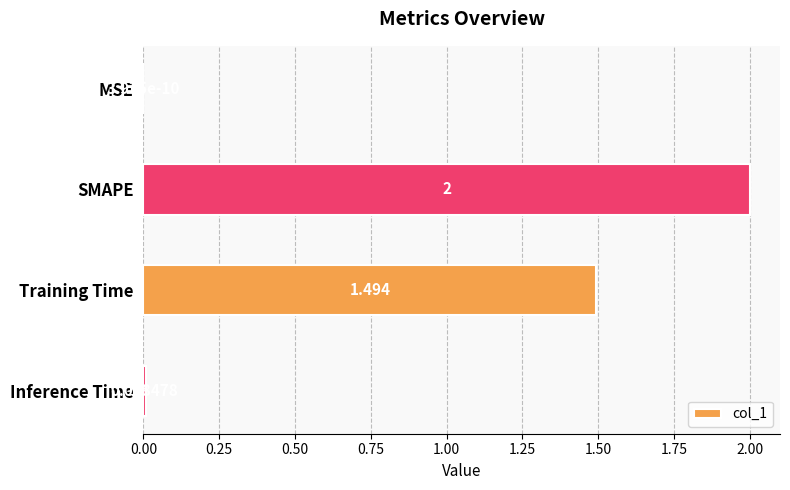

At which label is the value closest to 1?

Training Time